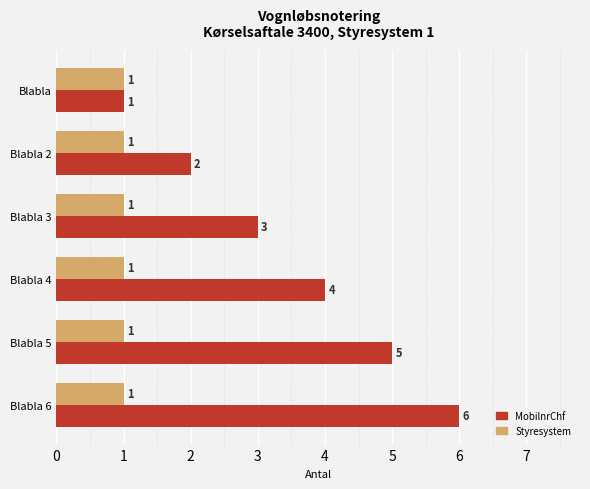

What is the greatest value displayed?

6